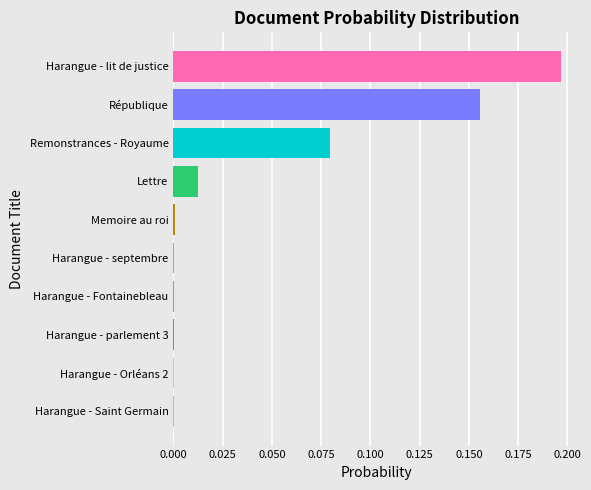

Which has a higher value, Lettre or République?

République